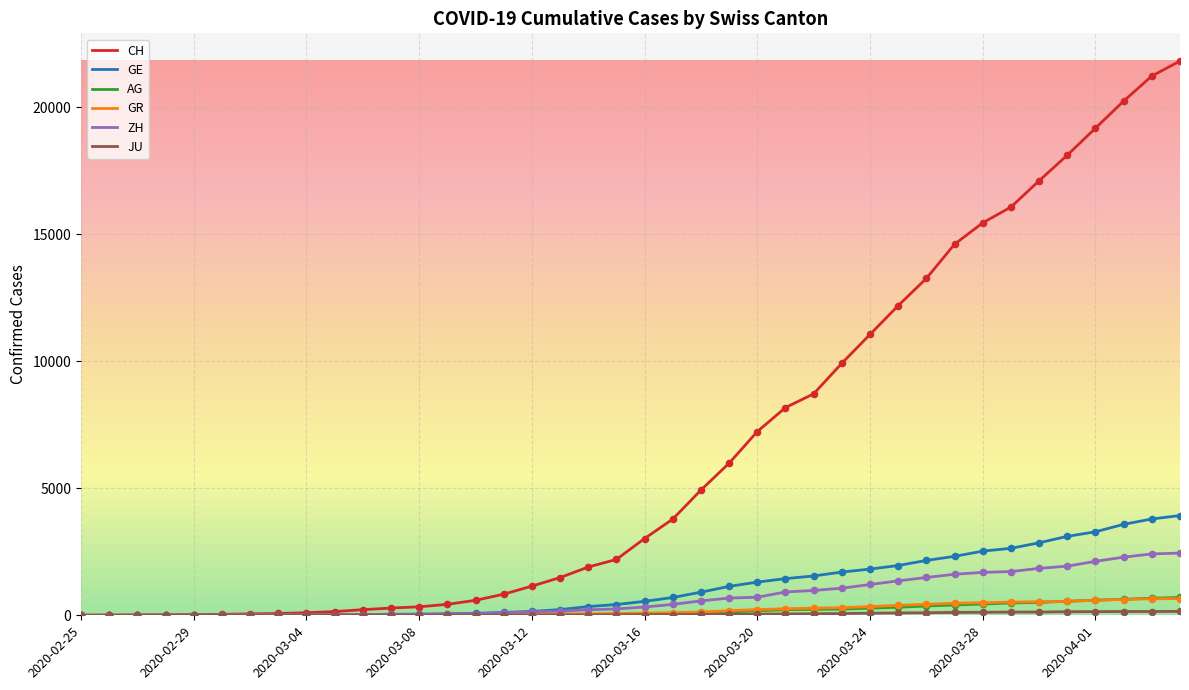

Which series has the largest range (max minus min)?

CH